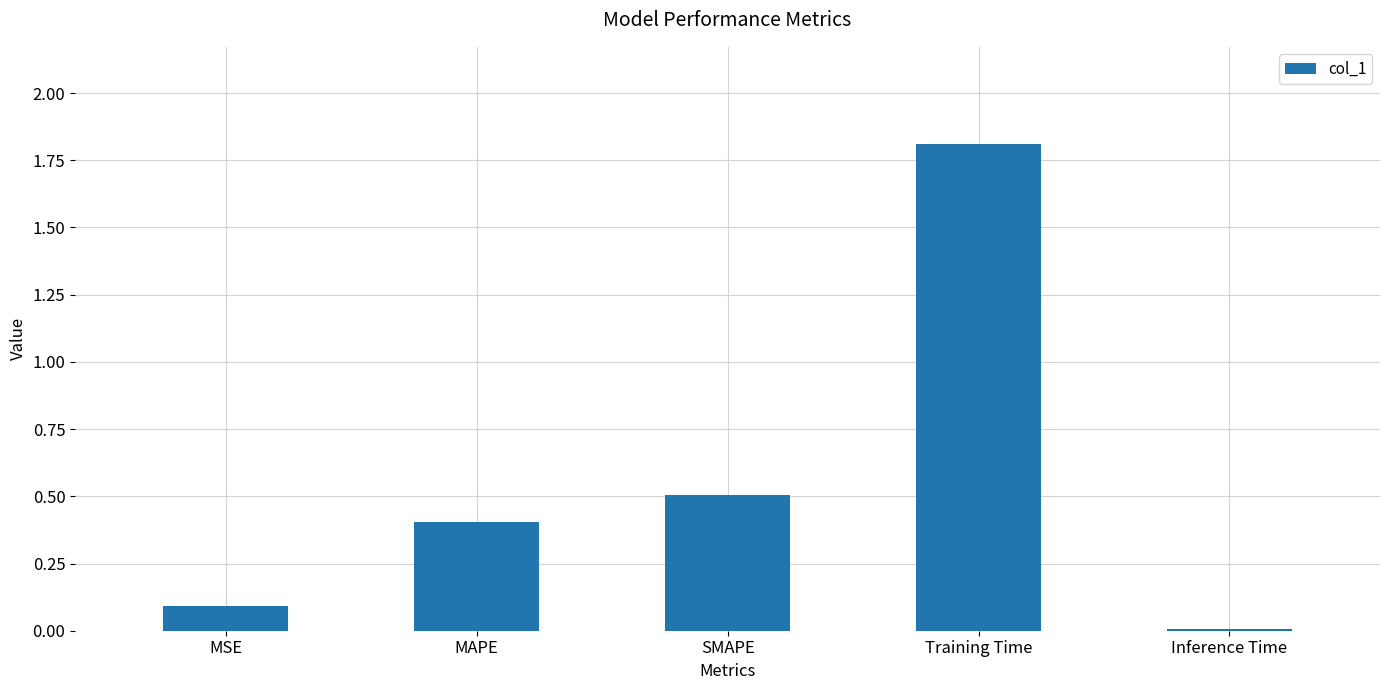

True or false: the data shows 0.1 at MSE.

True